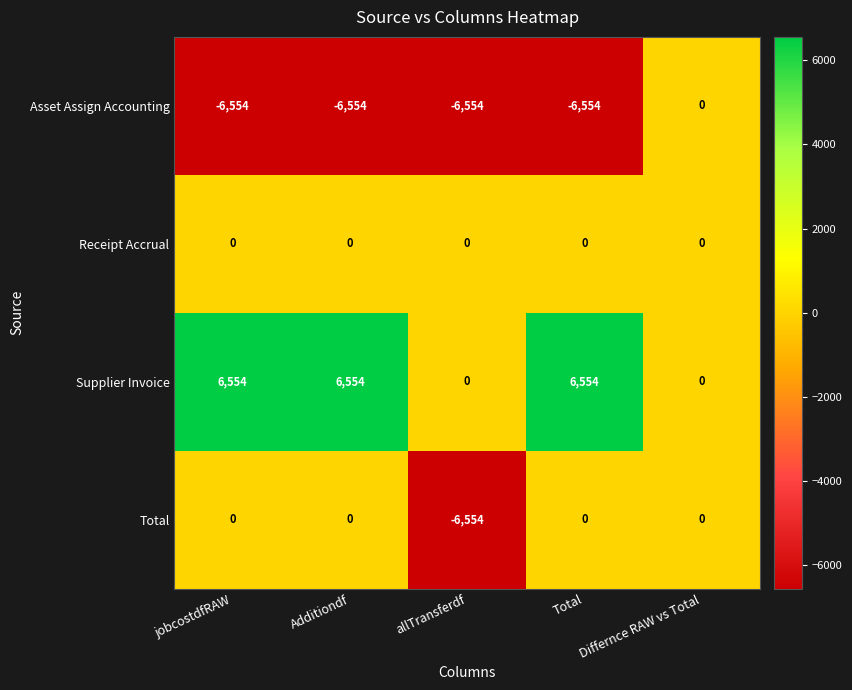

Which series has the largest total across all categories?

Supplier Invoice